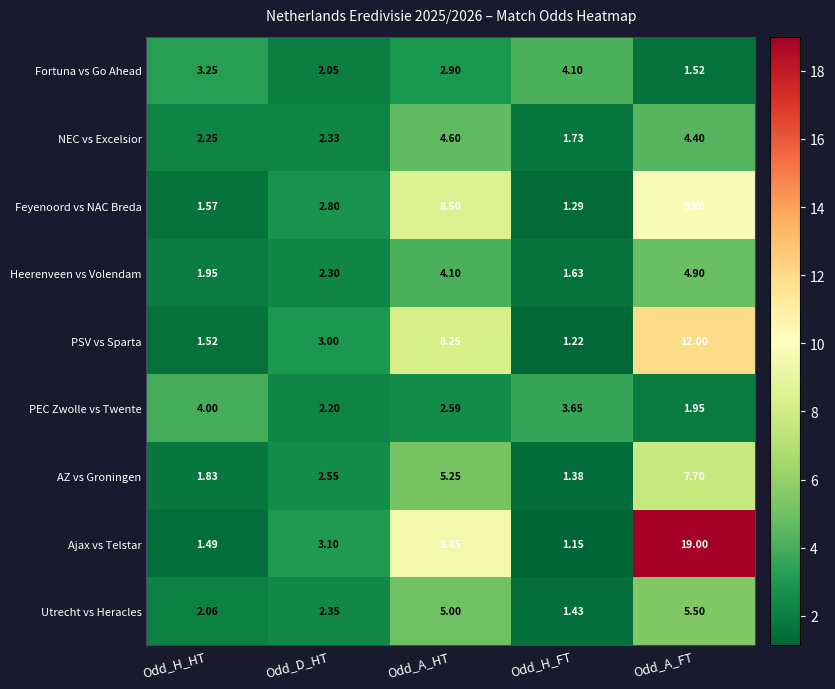

At how many categories does at least one series exceed 9?

2